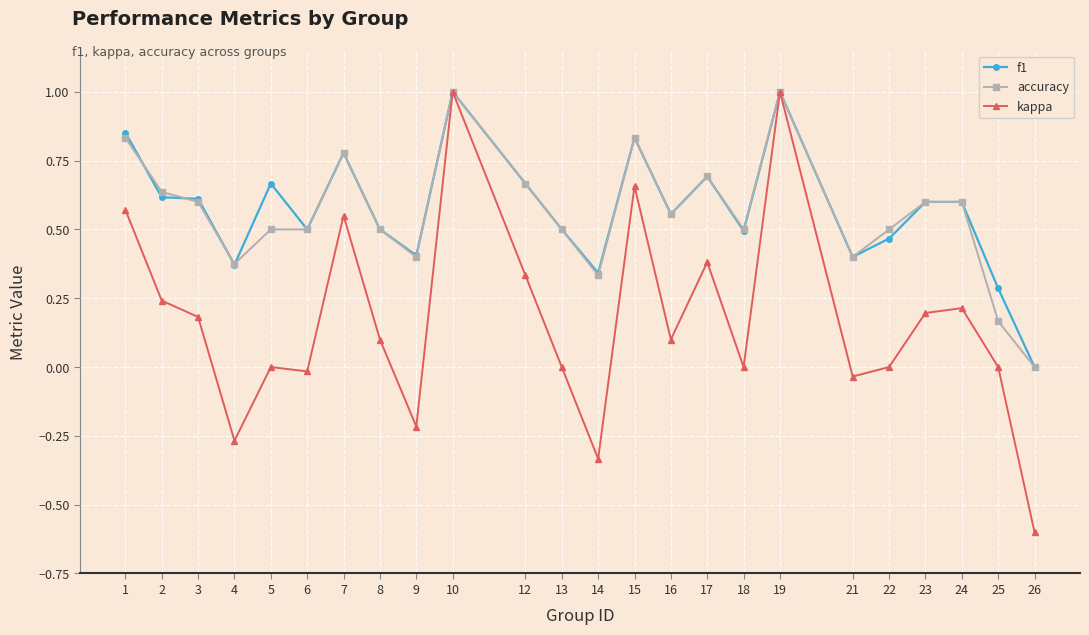

What is the greatest value displayed?

1.0